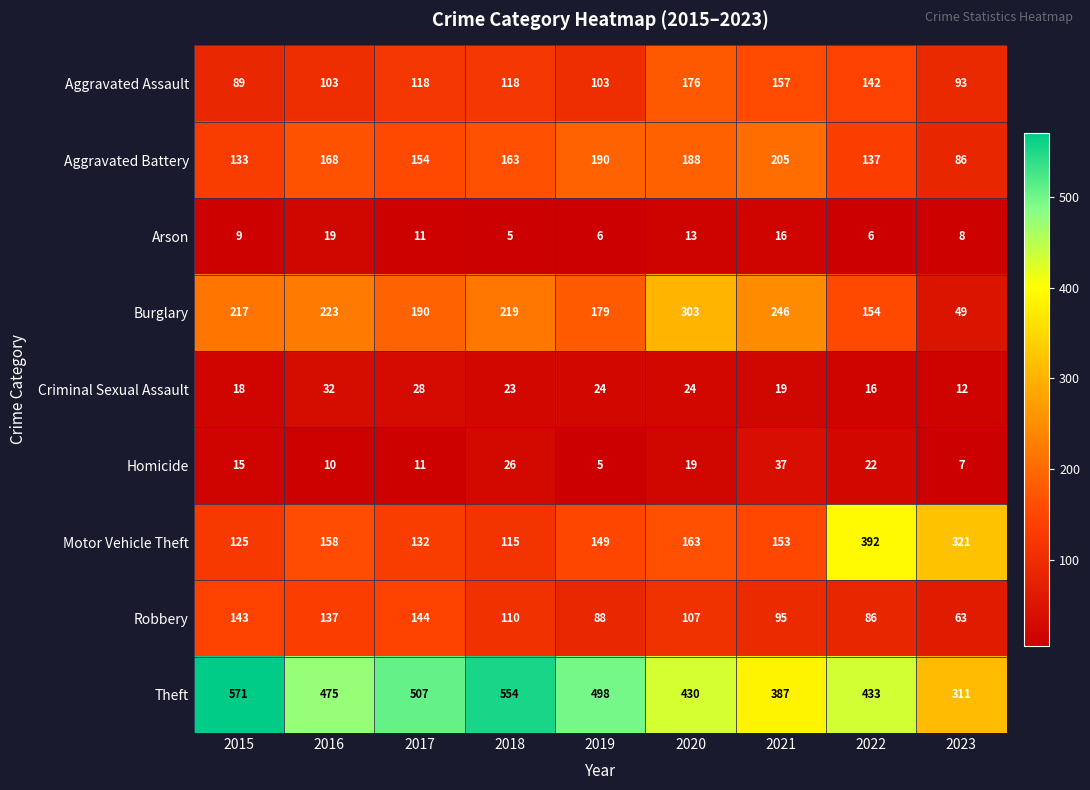

What is the sum of the Aggravated Battery values at 2017 and 2020?

342